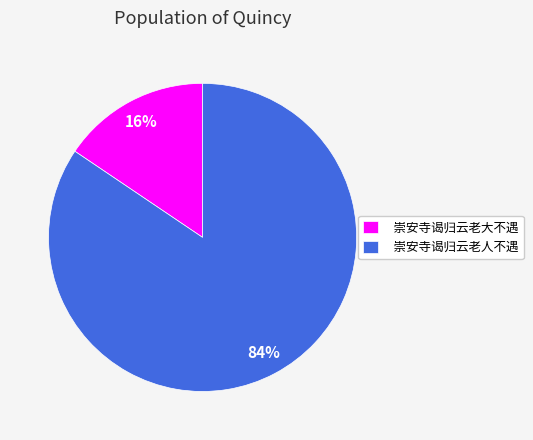

The 崇安寺谒归云老人不遇 slice represents 84% of the pie. True or false?

True